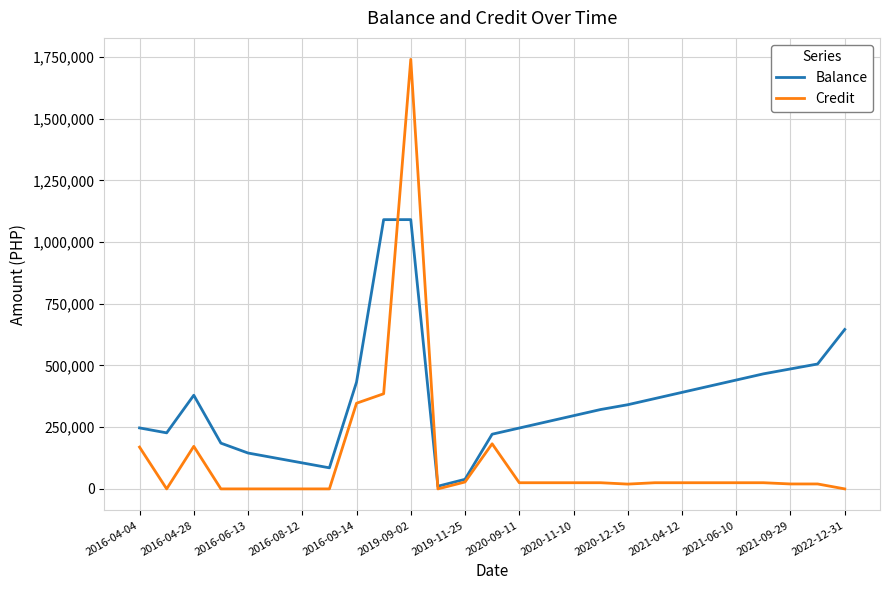

Rank the series by their maximum value, from highest to lowest.

Credit, Balance